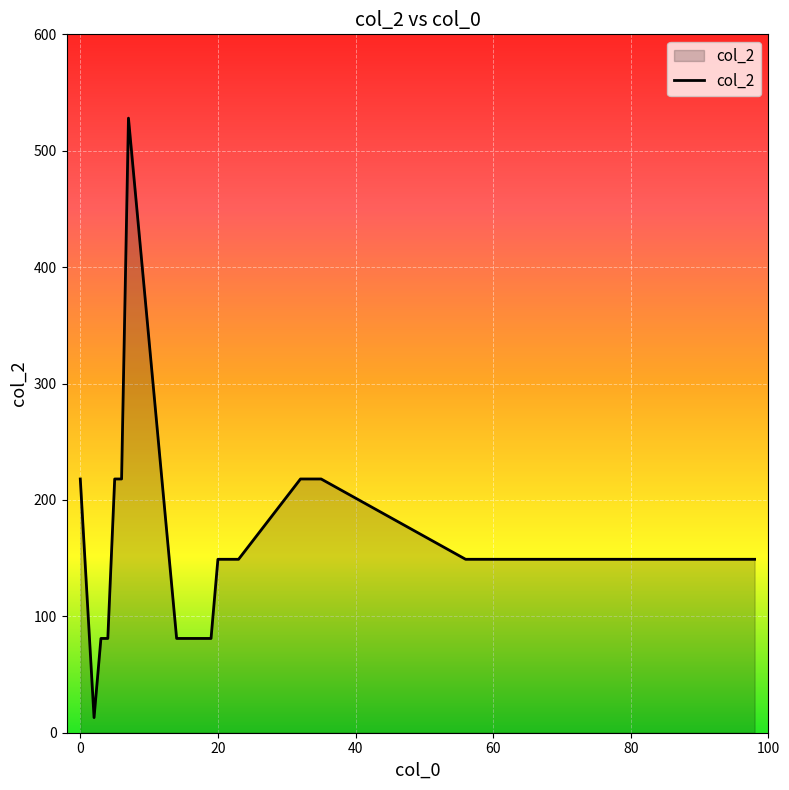

What is the sum of all values?

6142